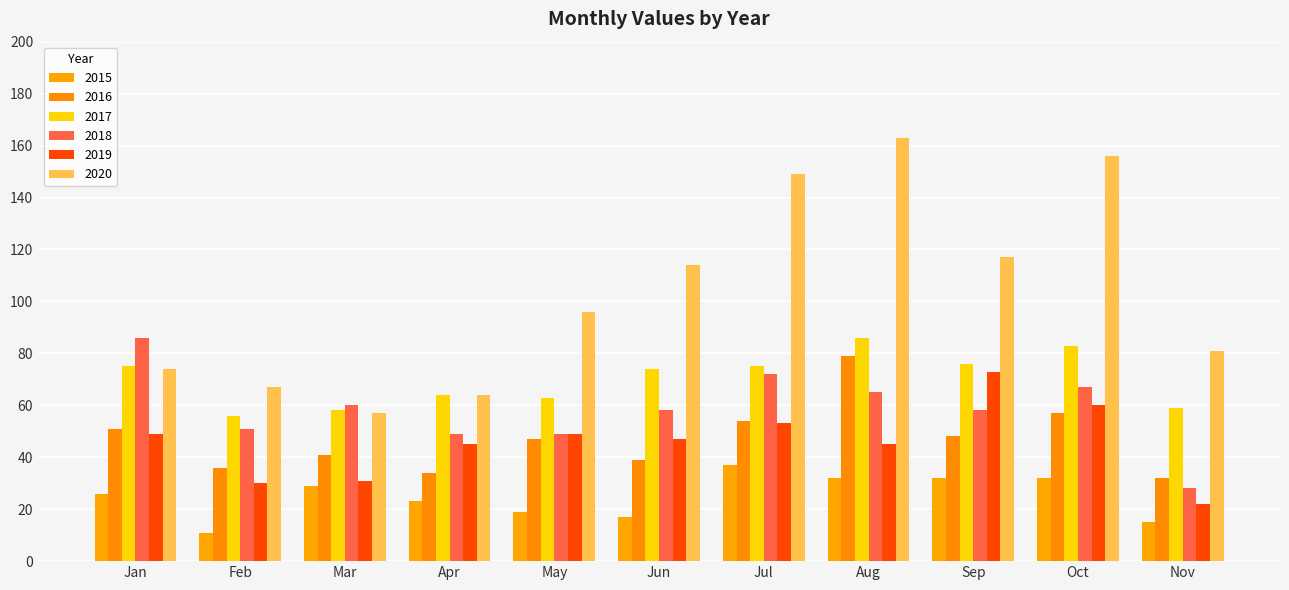

Which series has the largest total across all categories?

2020